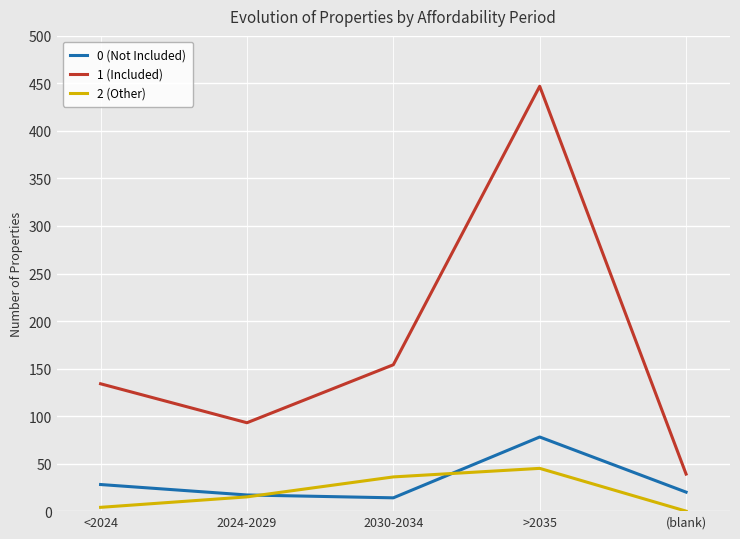

List the series in order of their peak value, lowest first.

2 (Other), 0 (Not Included), 1 (Included)